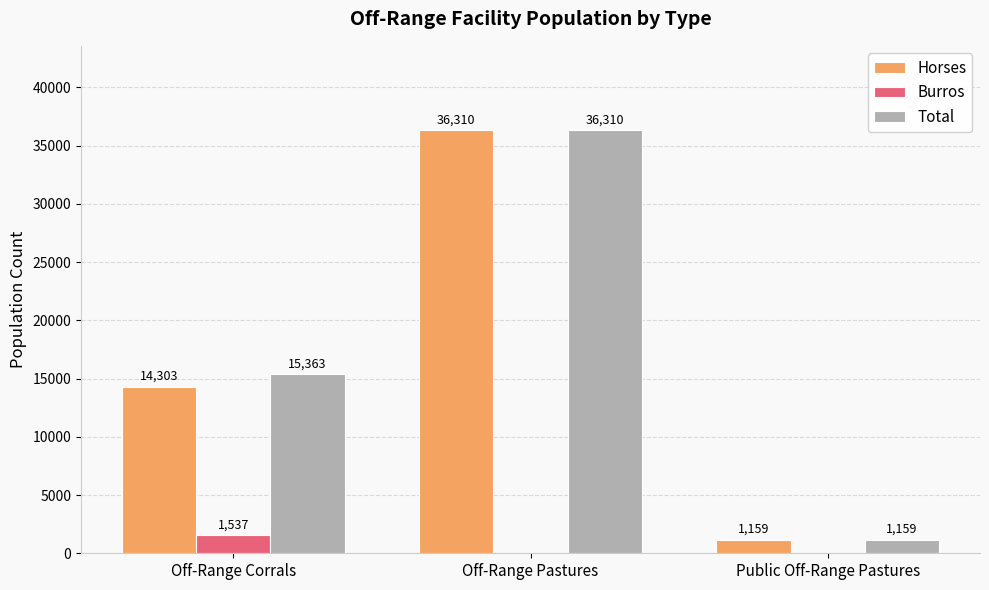

The value of Total at Public Off-Range Pastures is 1159. True or false?

True